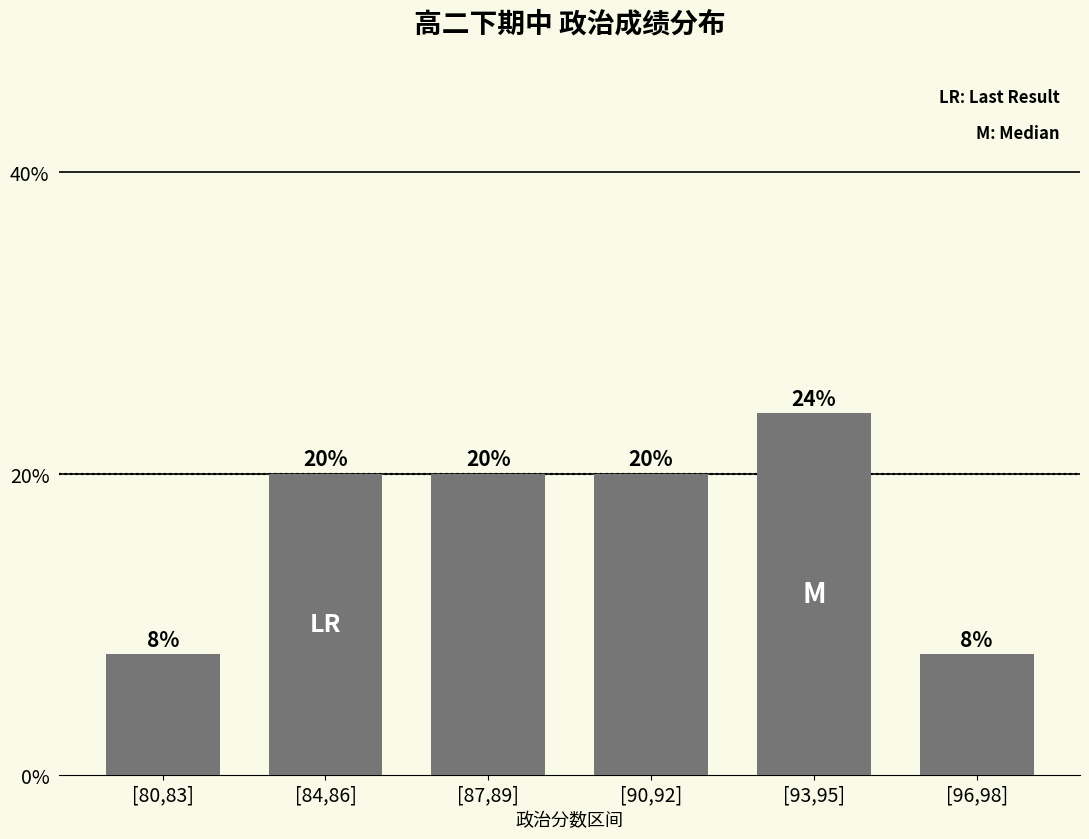

How many values are below 20?

2